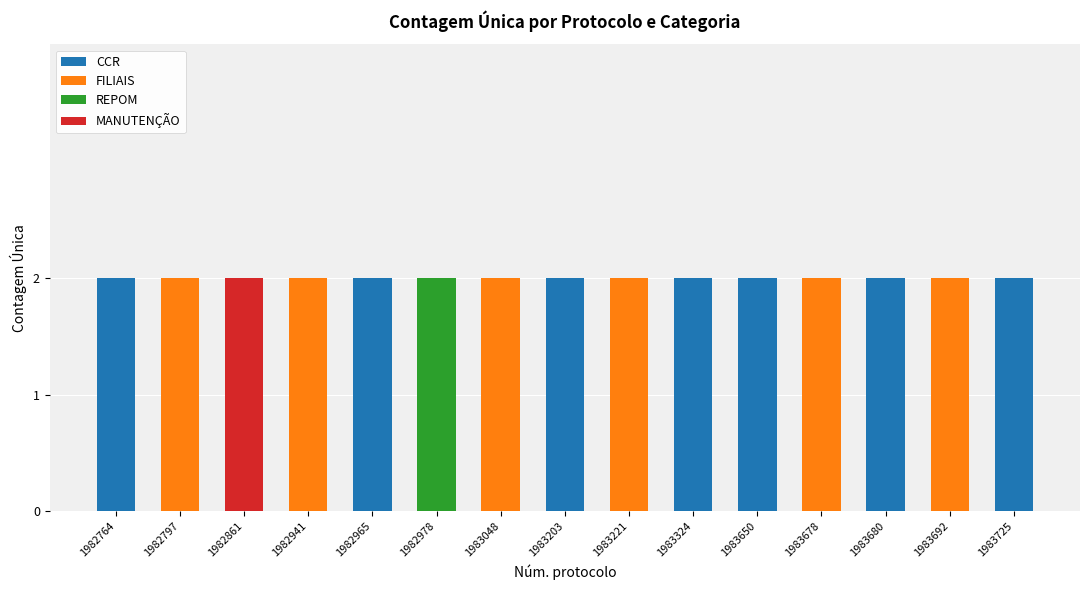

The CCR series shows 0 at 1983650. True or false?

False